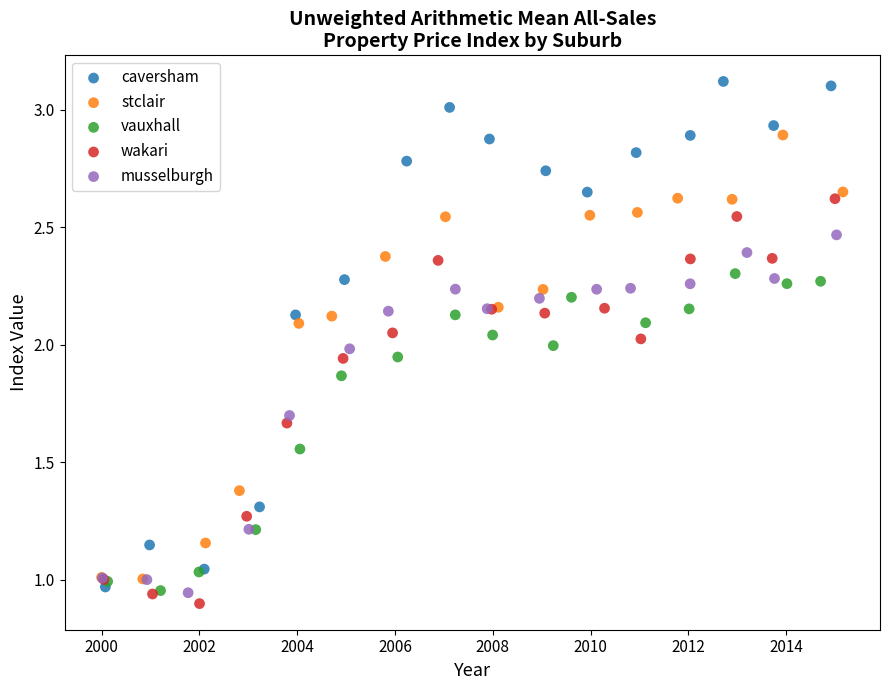

Which series reaches the maximum Y coordinate?

caversham